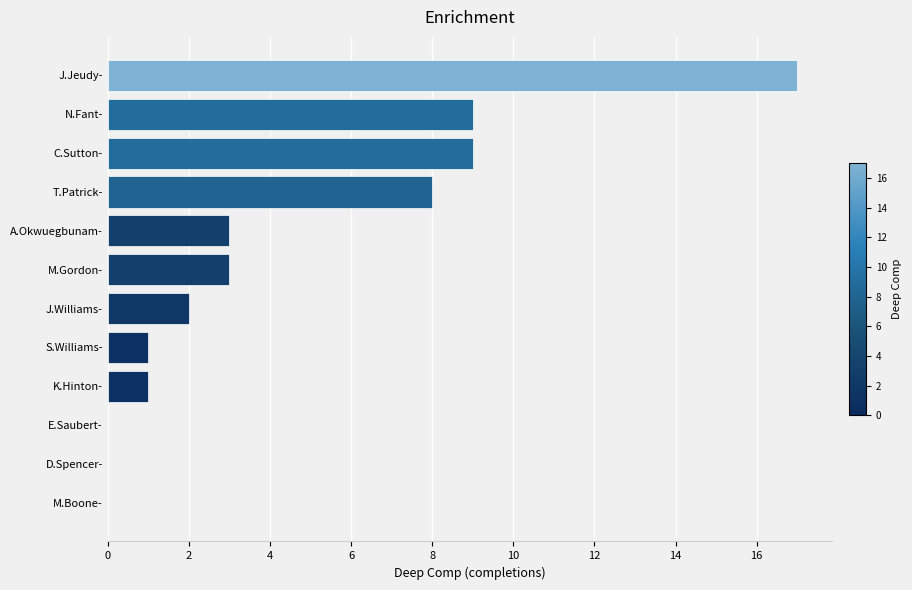

Reading top to bottom, transcribe all the data shown in this chart.

J.Jeudy-=17	N.Fant-=9	C.Sutton-=9	T.Patrick-=8	A.Okwuegbunam-=3	M.Gordon-=3	J.Williams-=2	S.Williams-=1	K.Hinton-=1	E.Saubert-=0	D.Spencer-=0	M.Boone-=0